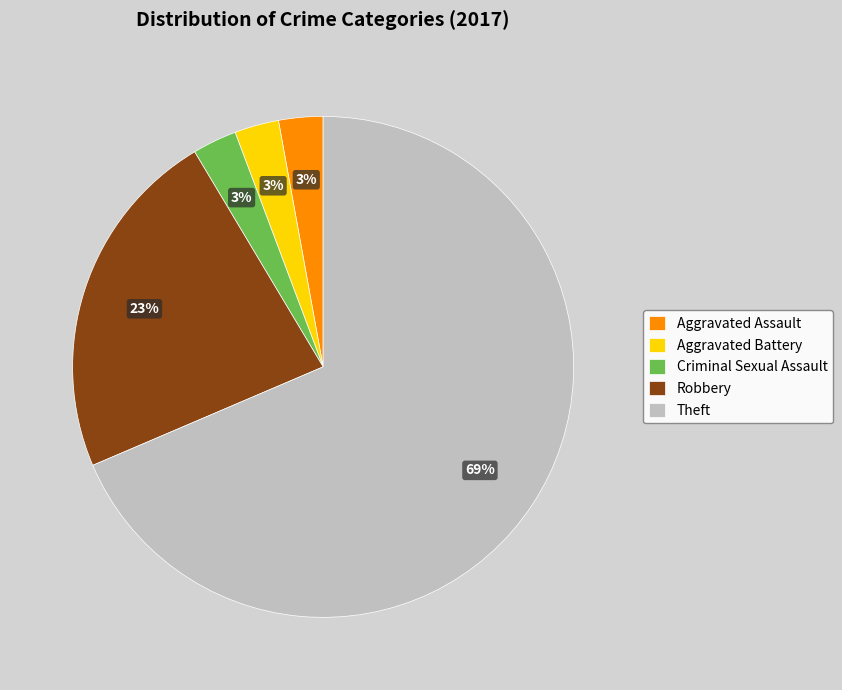

To the nearest percent, what is the average slice percentage?

20%